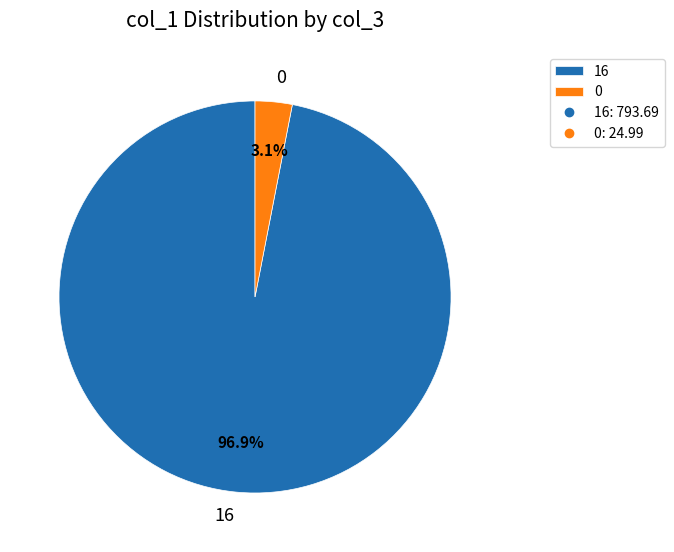

What percentage is NOT represented by 16?

3.1%